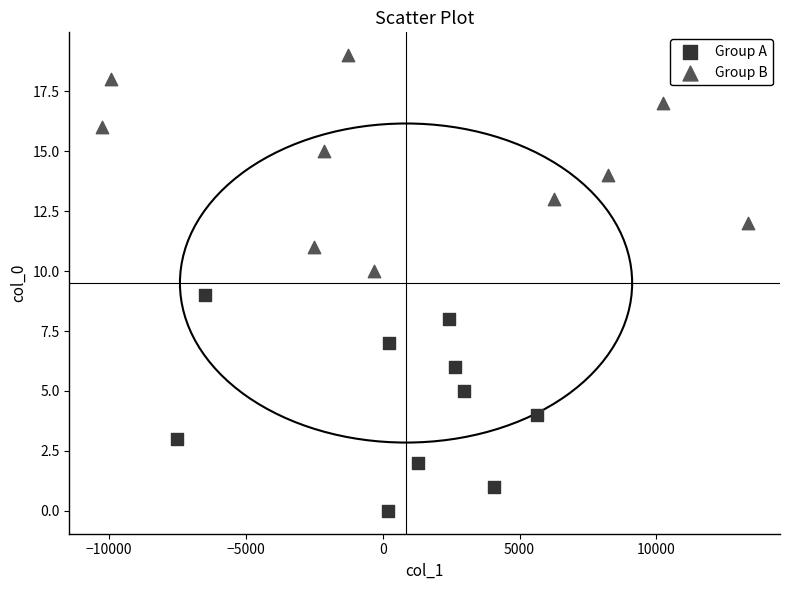

What are all the series names shown in the legend?

Group A, Group B